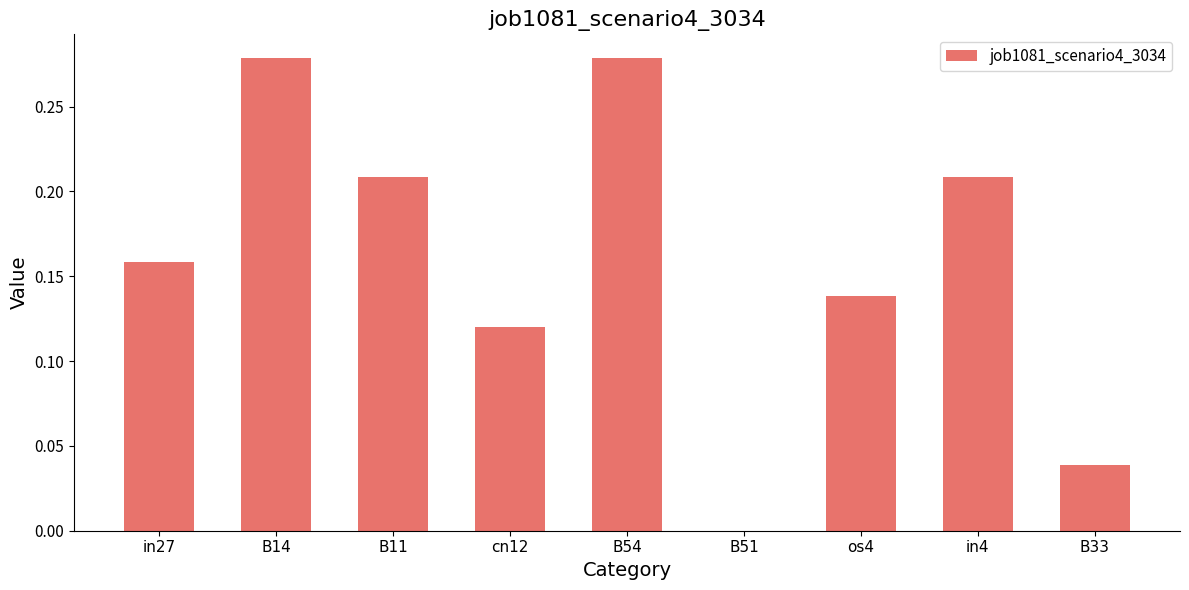

True or false: the data shows 0.3 at in27.

False